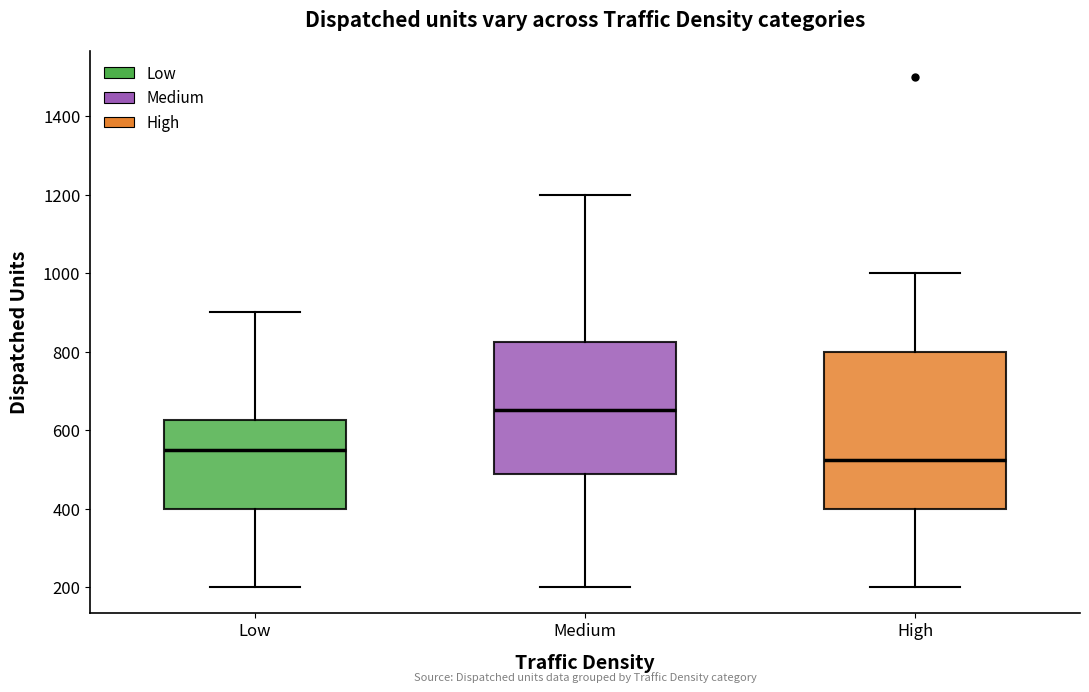

Which box's median line is the highest?

Medium